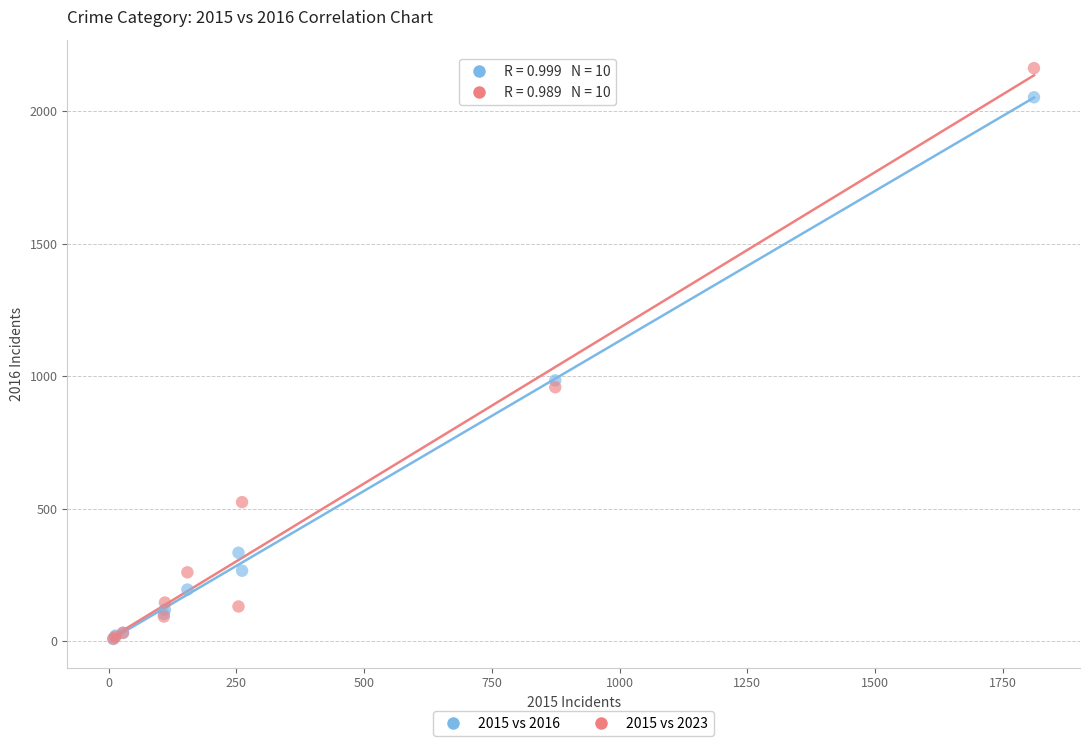

Across all series, what Y value is closest to 1085?

984